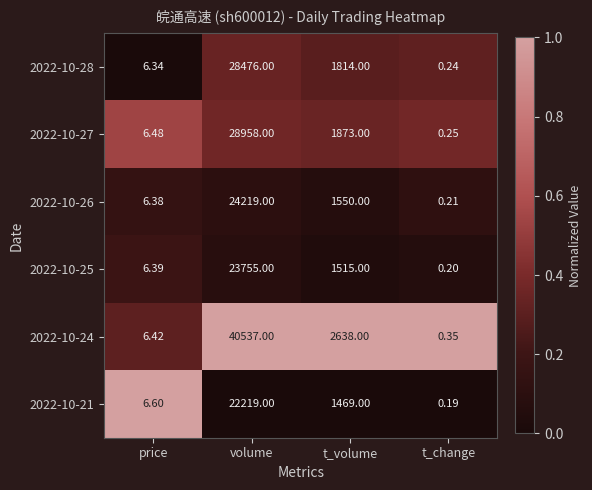

Rank the categories by 2022-10-26 value from highest to lowest.

volume, t_volume, price, t_change